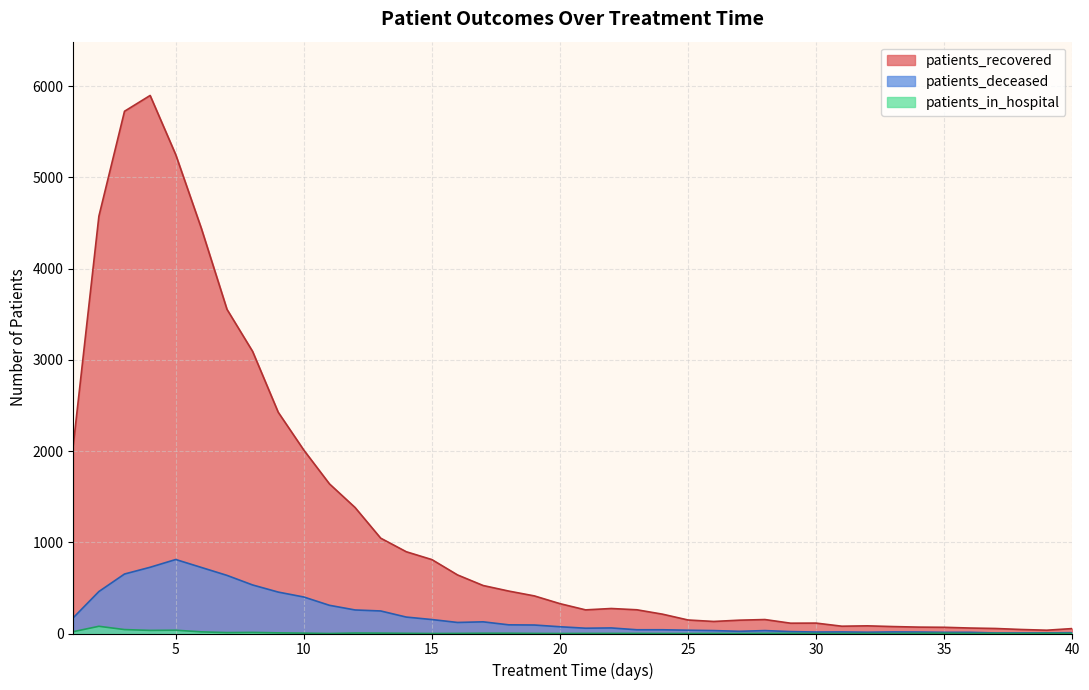

What is the value of the patients_deceased point at the 27th from the left?

24